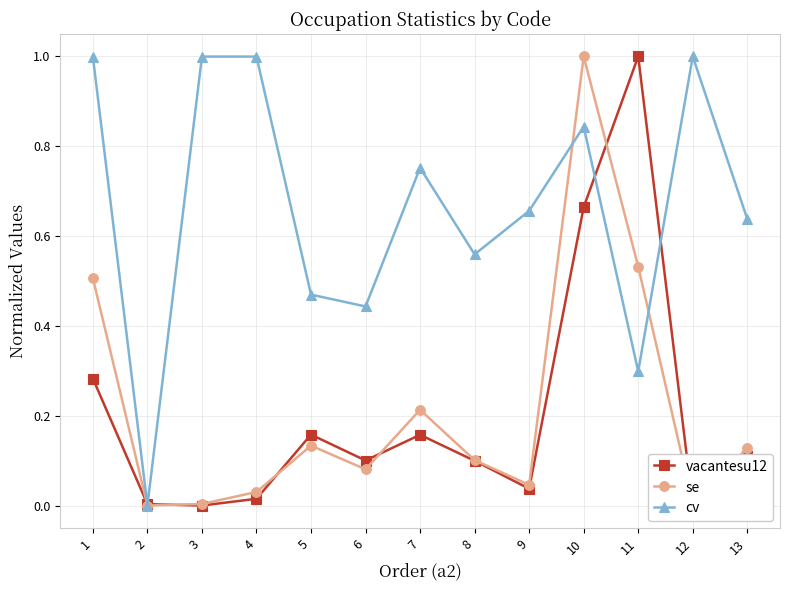

True or false: cv has a value of 0.3 at 3.

False